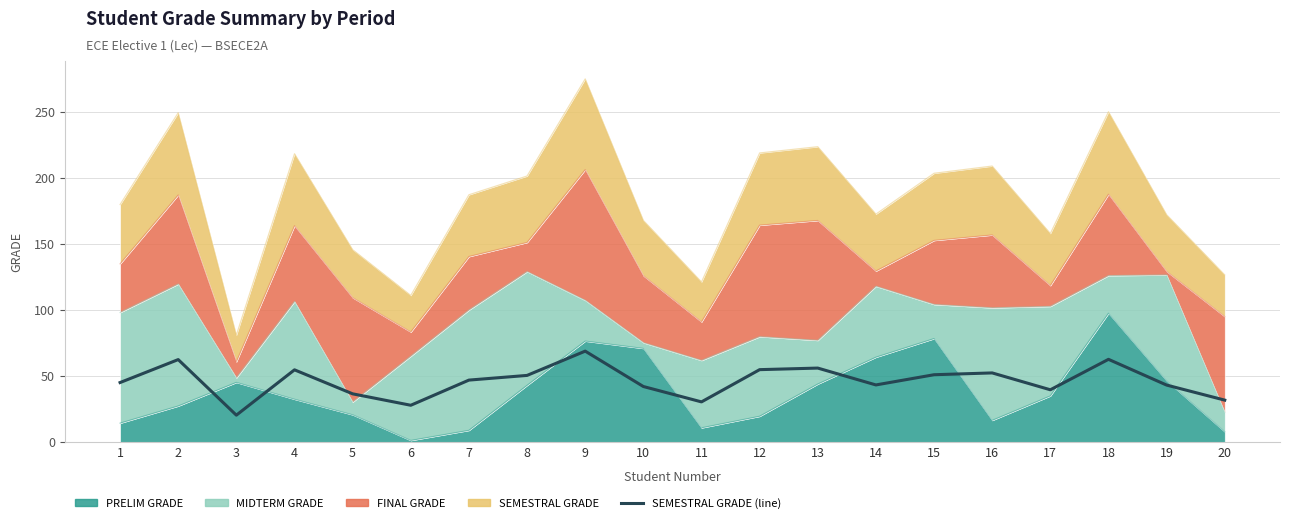

What is the ratio of the value at 8 to the value at 12?

0.9